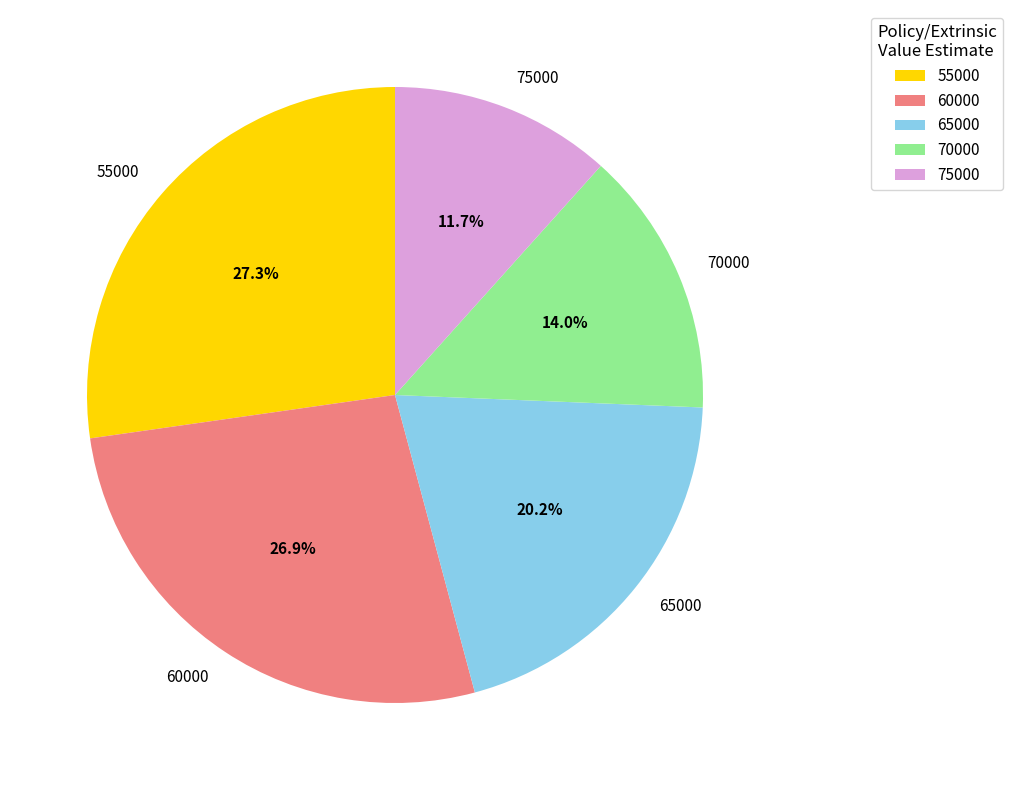

Does 55000 account for over 50% of the chart?

No